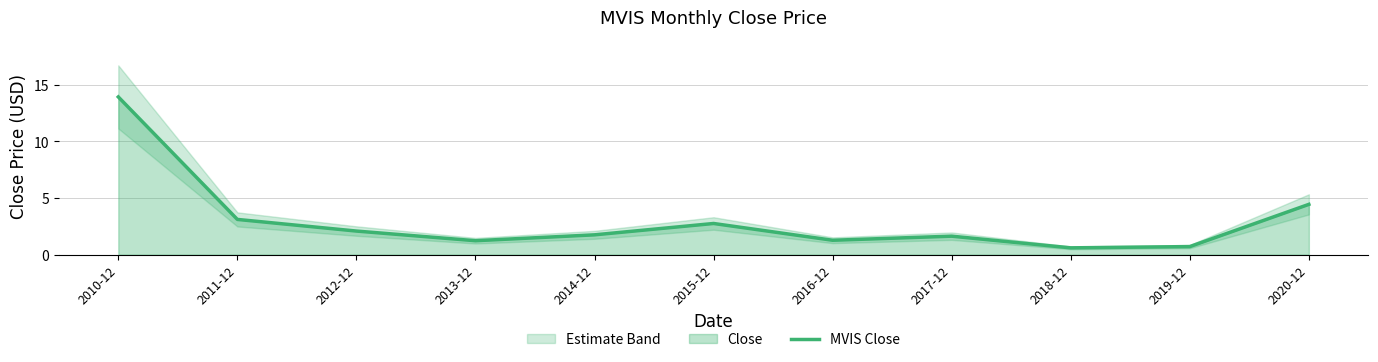

Reading left to right, list all the values displayed in this chart.

13.9	3.1	2.1	1.2	1.7	2.7	1.3	1.6	0.6	0.7	4.4